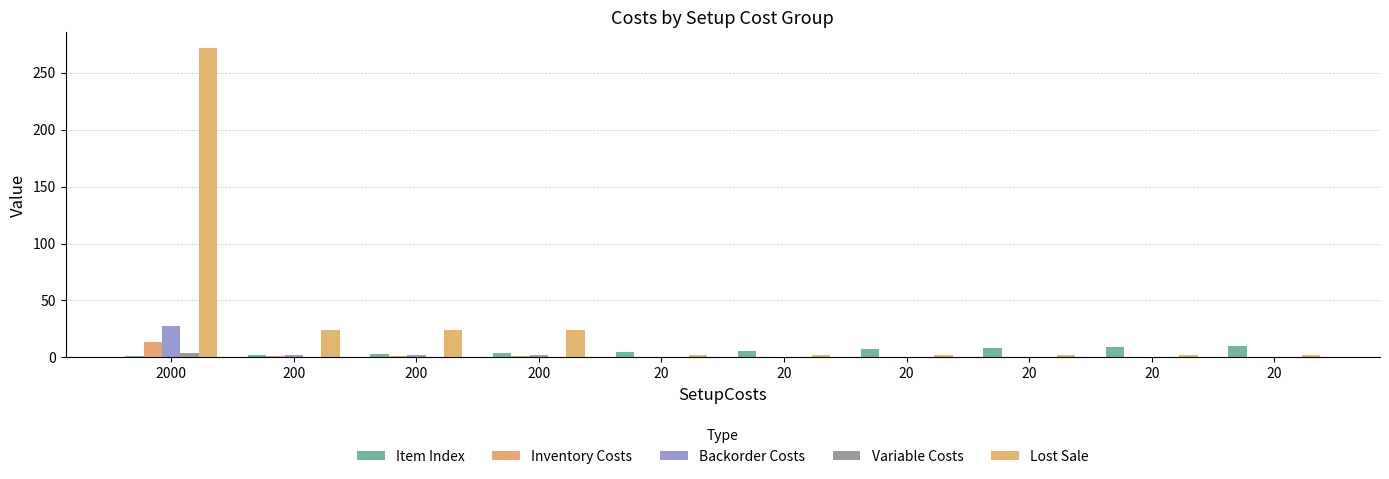

Reading left to right, extract all data points from this chart.

Item Index: 1.0	2.0	3.0	4.0	5.0	6.0	7.0	8.0	9.0	10.0
Inventory Costs: 13.6	1.2	1.2	1.2	0.1	0.1	0.1	0.1	0.1	0.1
Backorder Costs: 27.2	2.4	2.4	2.4	0.2	0.2	0.2	0.2	0.2	0.2
Variable Costs: 3.6	0.2	0.2	0.2	0.0	0.0	0.0	0.0	0.0	0.0
Lost Sale: 272.0	24.0	24.0	24.0	2.0	2.0	2.0	2.0	2.0	2.0